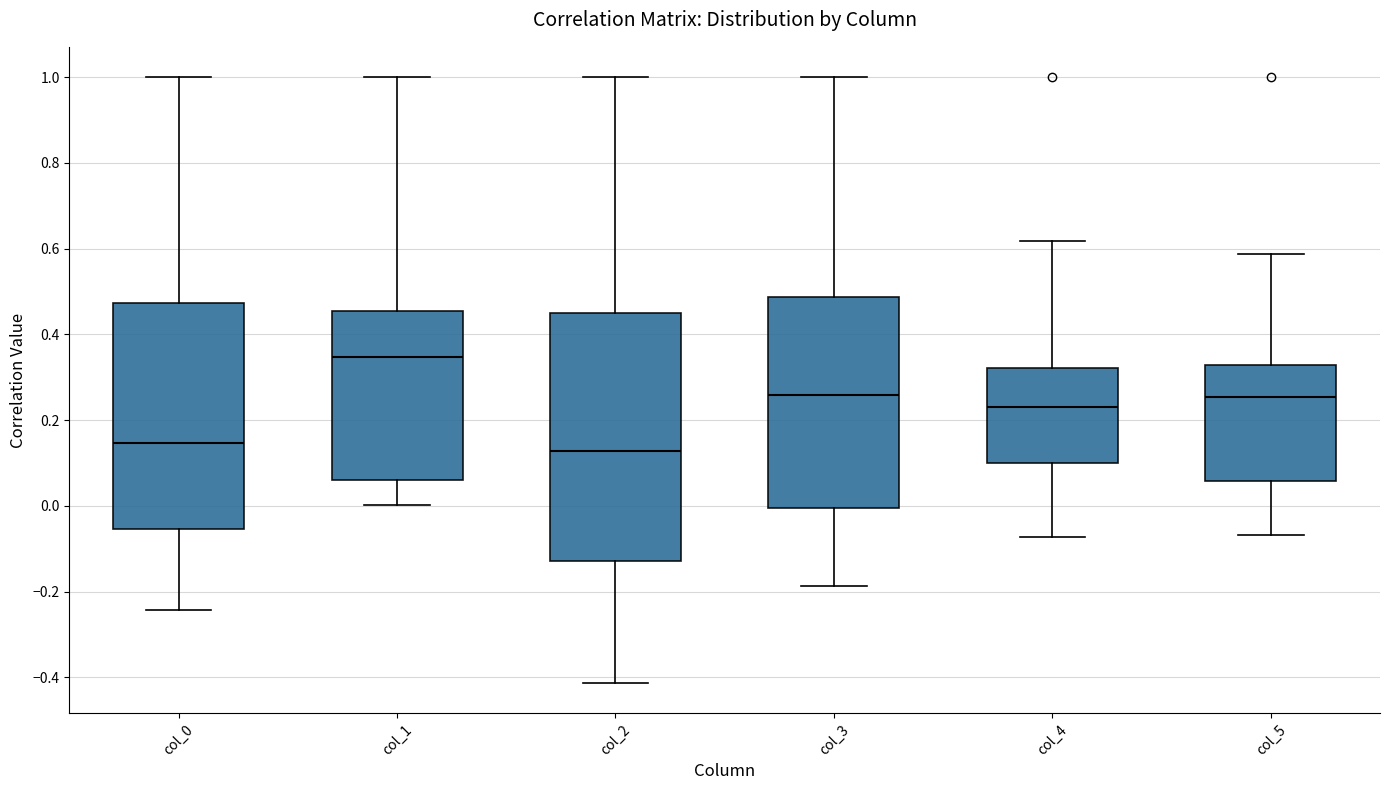

Comparing the boxes themselves (not the whiskers), which one is the tallest?

col_2